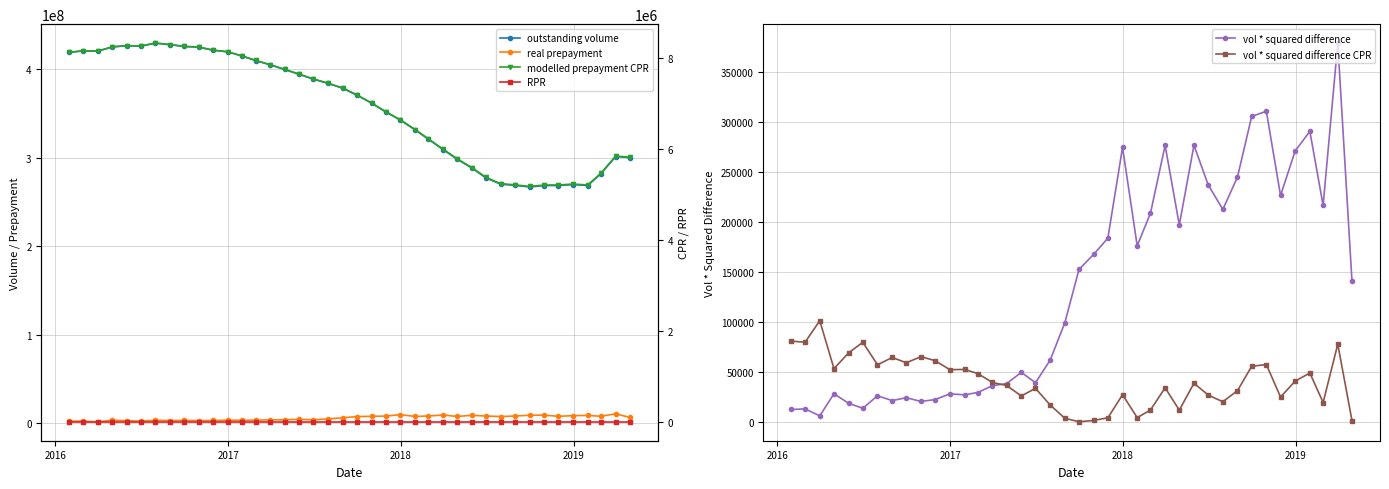

What is the difference between the maximum and second lowest values in the vol * squared difference CPR series?

99740.2